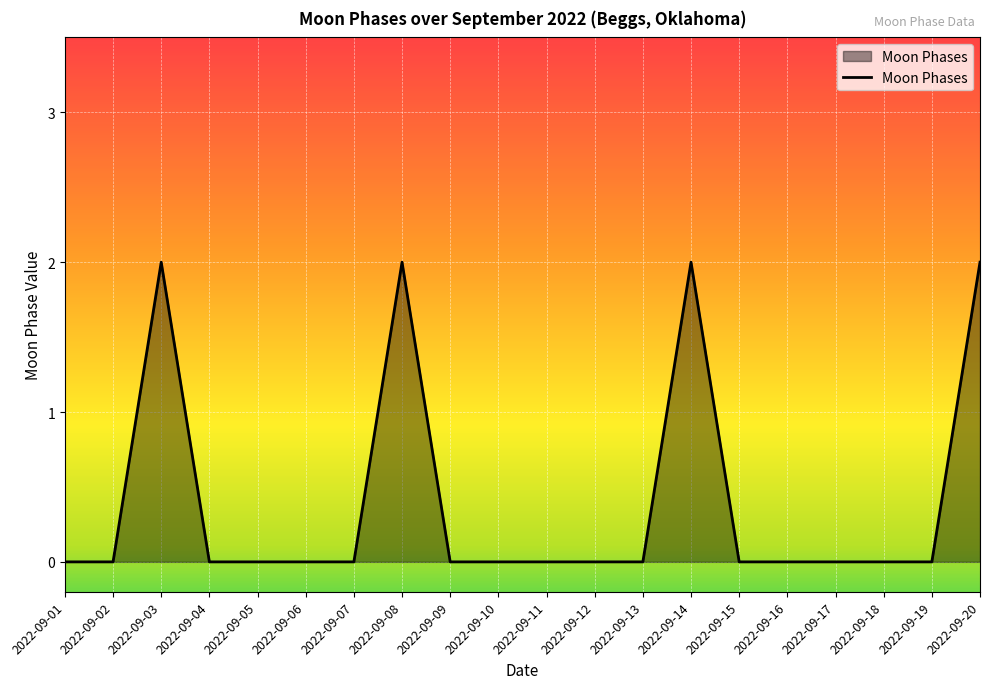

What is the difference between the second highest and second lowest values?

2